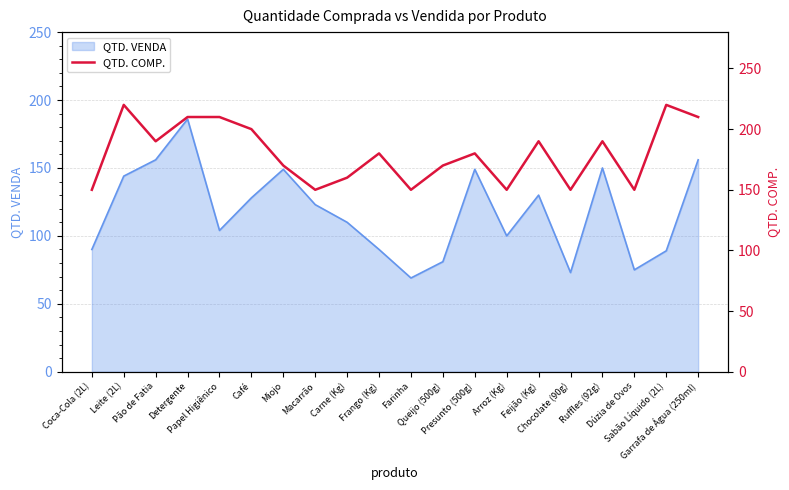

What is the sum of all values?

3600